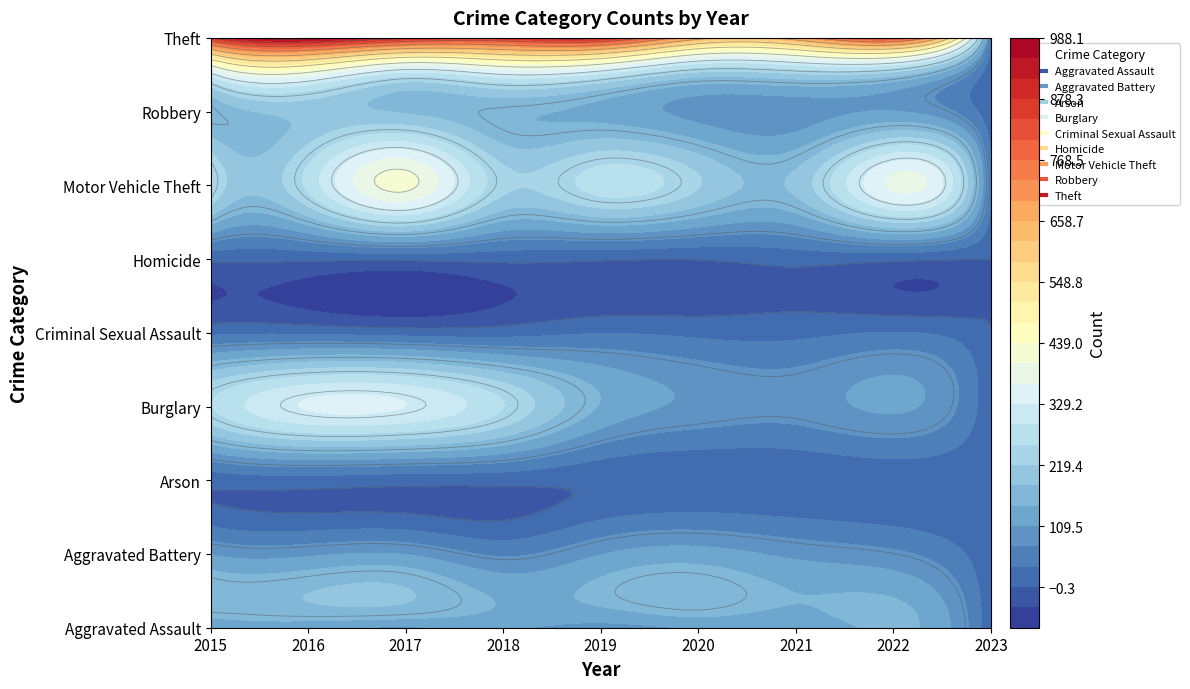

Which series has the widest spread of values?

Theft